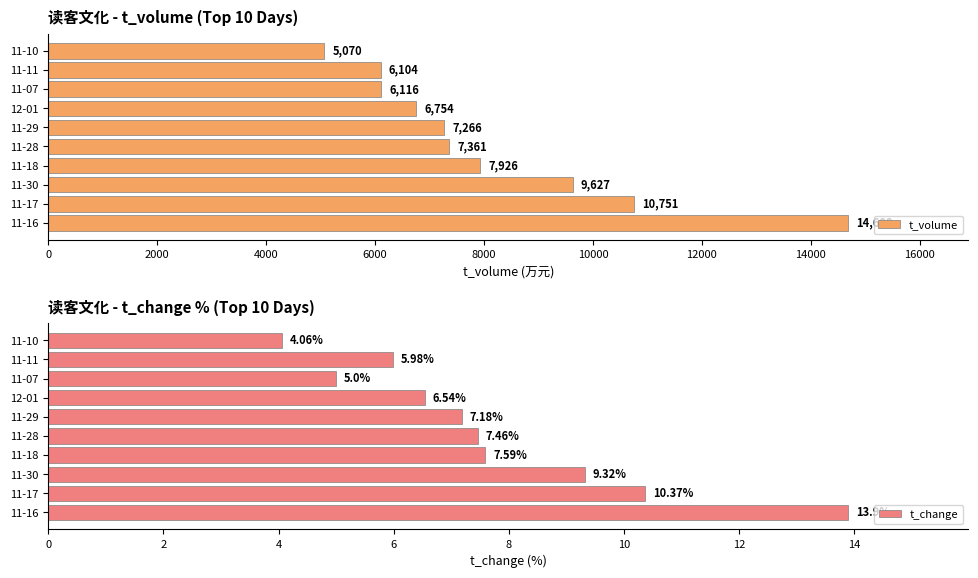

Is it true that t_volume equals 7361 at 11-28?

True